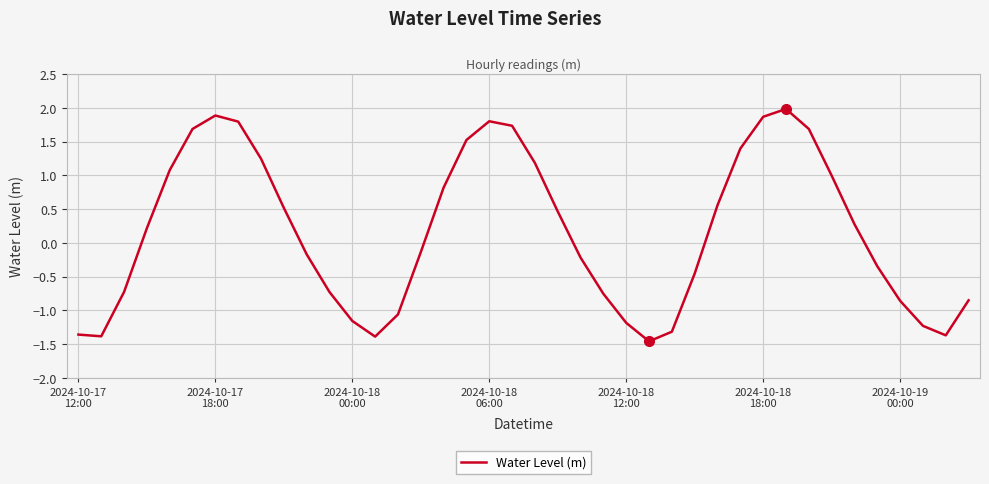

What is the greatest value displayed?

2.0